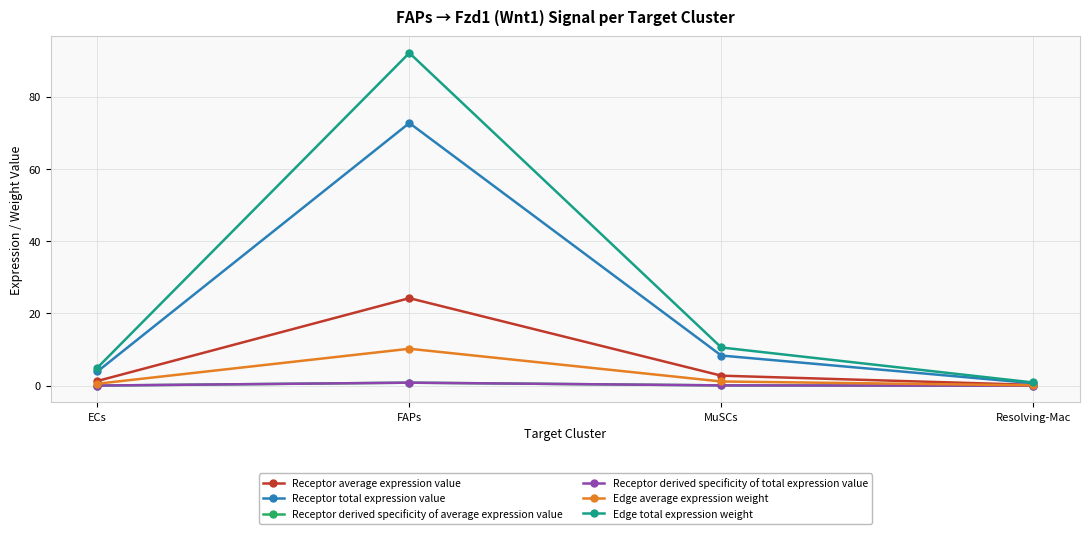

Between MuSCs and ECs, which is larger?

MuSCs